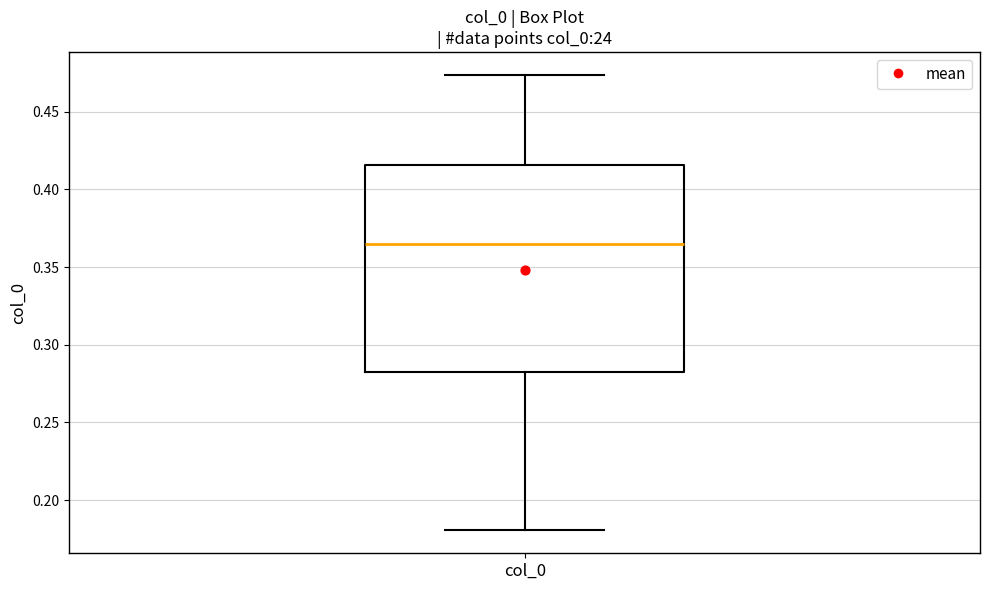

Where is the upper edge of the box for col_0 on the y-axis? The values are not printed on the chart, so give them approximately, as read against the axis.

0.415